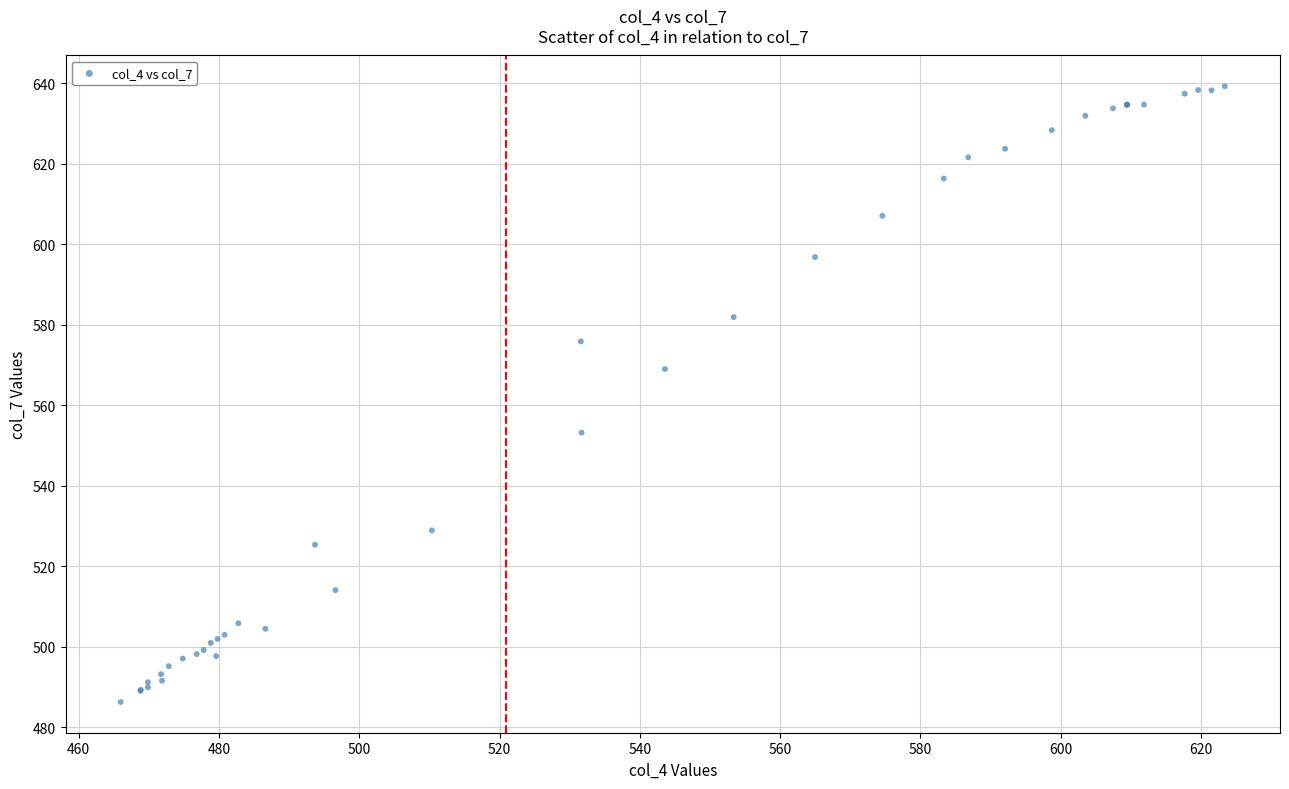

What Y value in the scatter plot is closest to 562?

569.0